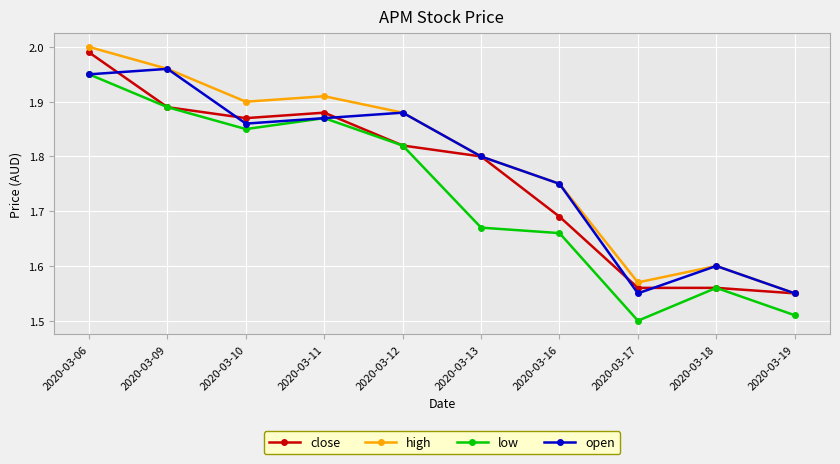

Between 2020-03-13 and 2020-03-16, which series saw the biggest shift?

close